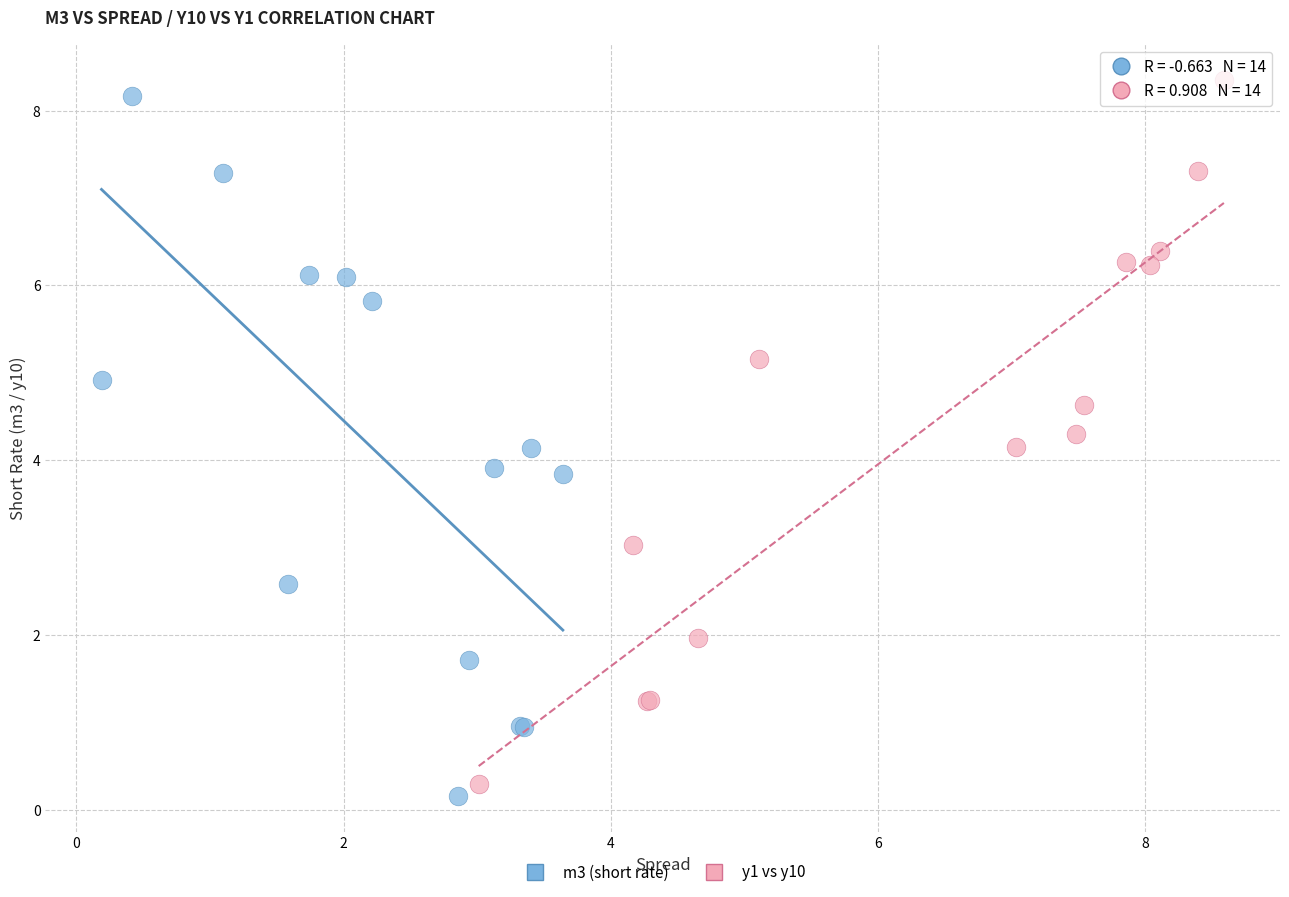

What are all the series names shown in the legend?

m3 (short rate), y1 vs y10